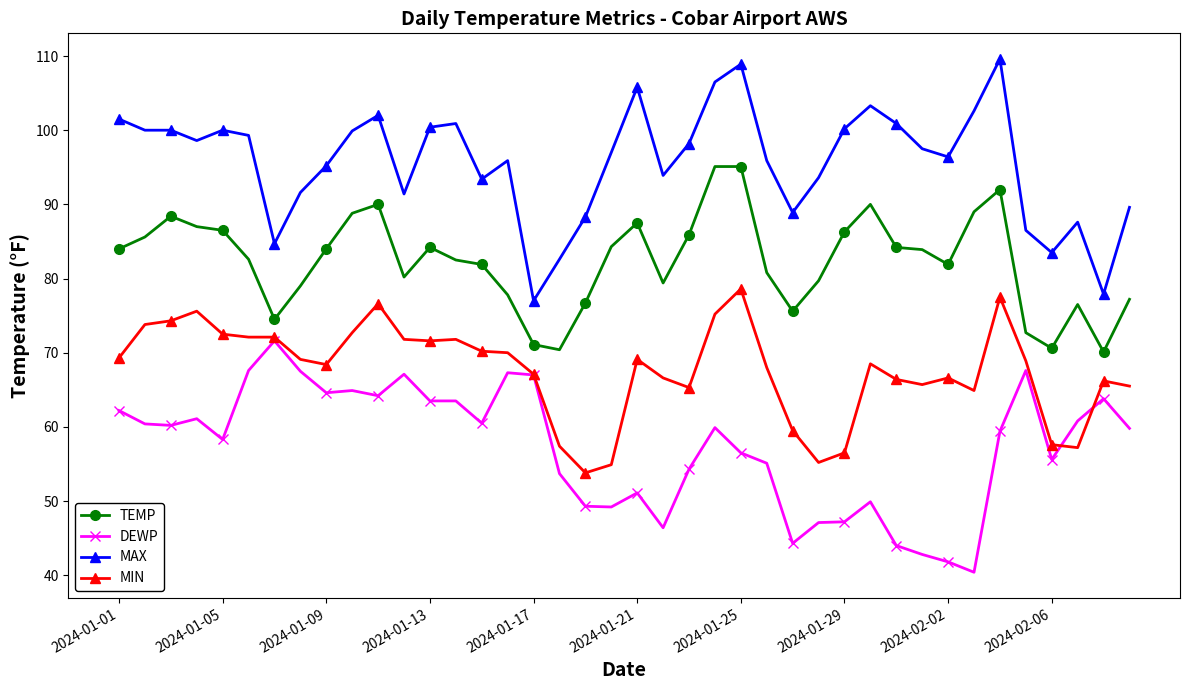

List the series in order of their overall mean, lowest first.

DEWP, MIN, TEMP, MAX